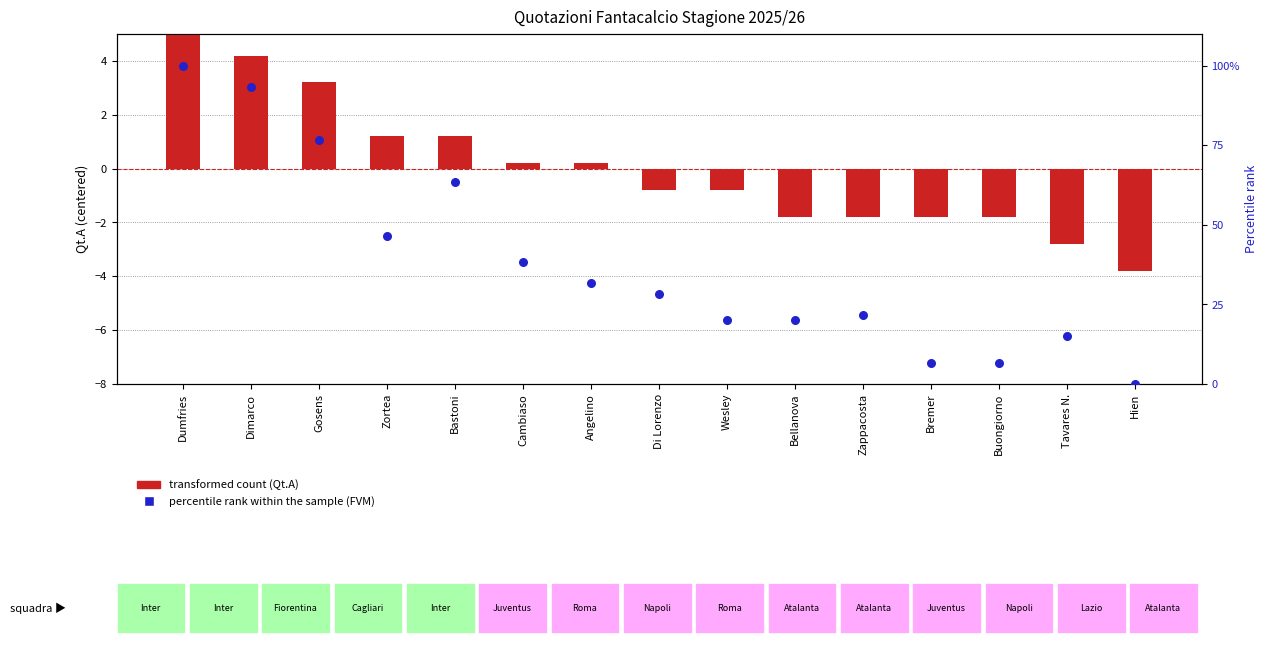

At which category is the sum across all series the highest?

Dumfries